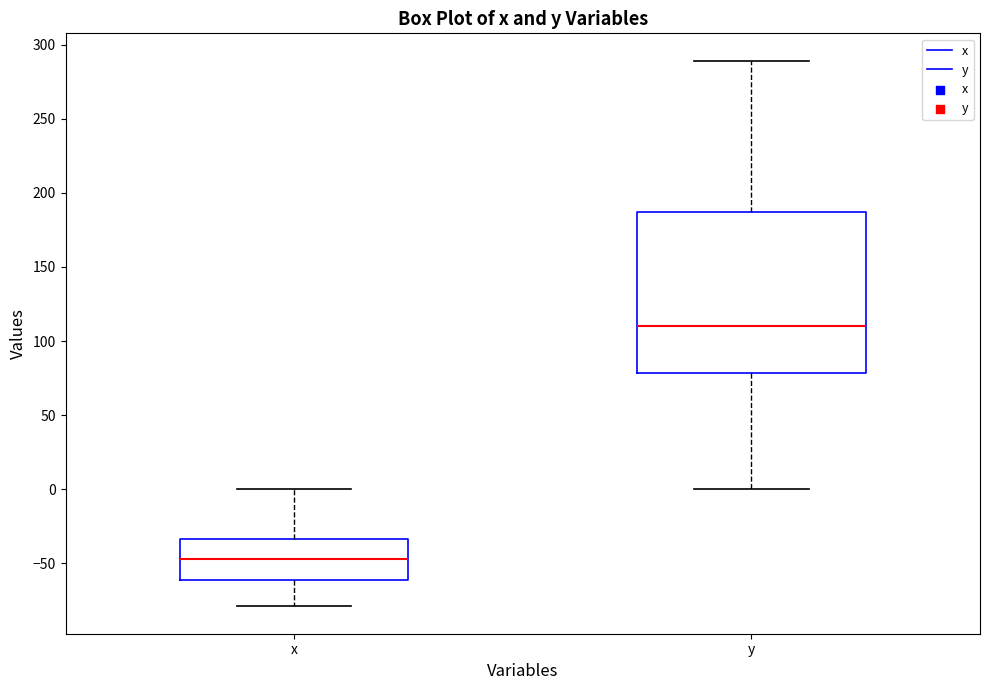

Comparing the boxes themselves (not the whiskers), which one is the tallest?

y